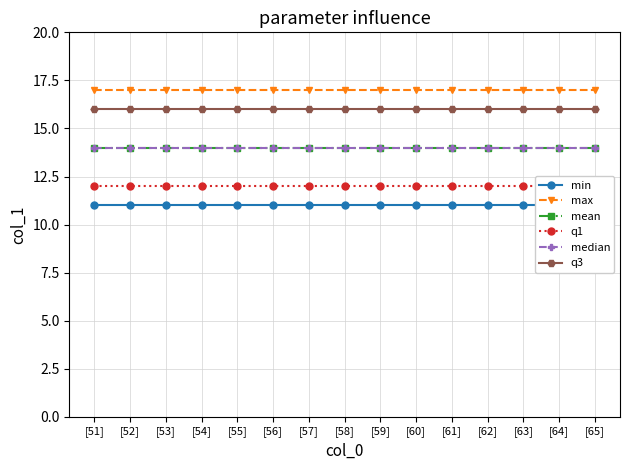

What is the average value of the min series?

11